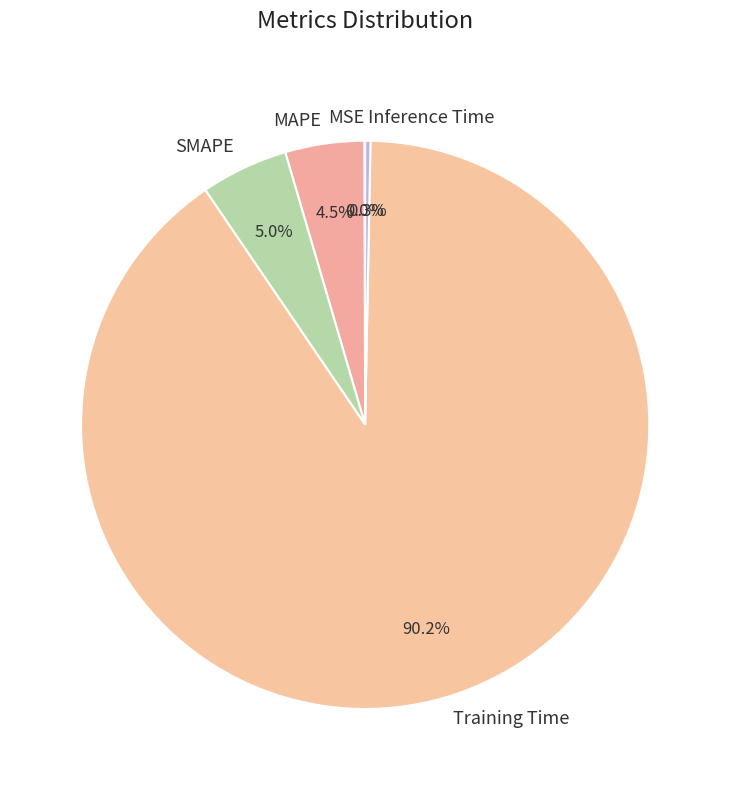

Is there a majority slice in this chart?

Yes